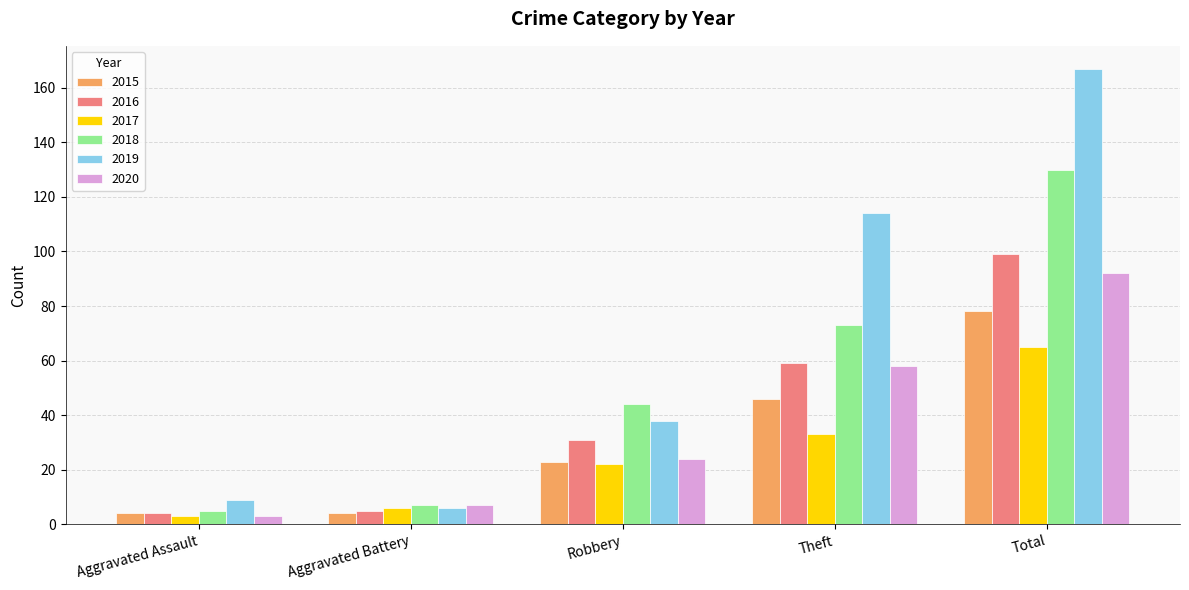

What is the sum of all 2019 values?

334